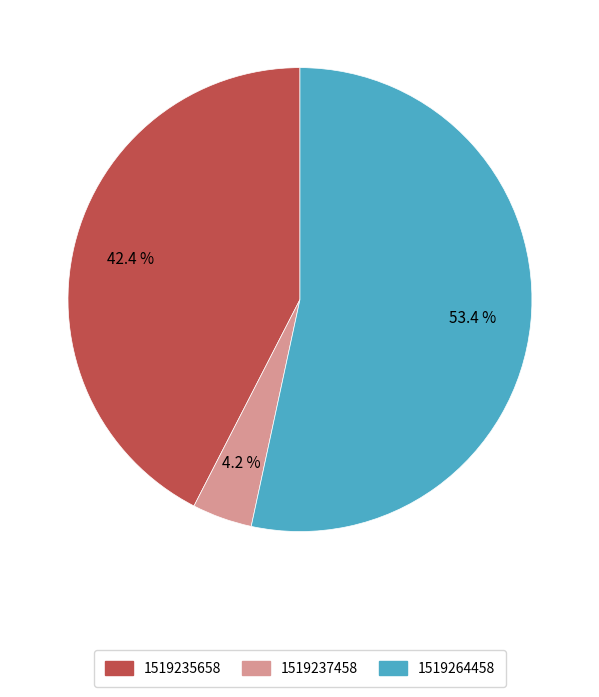

Which category has the smallest portion of the pie?

1519237458